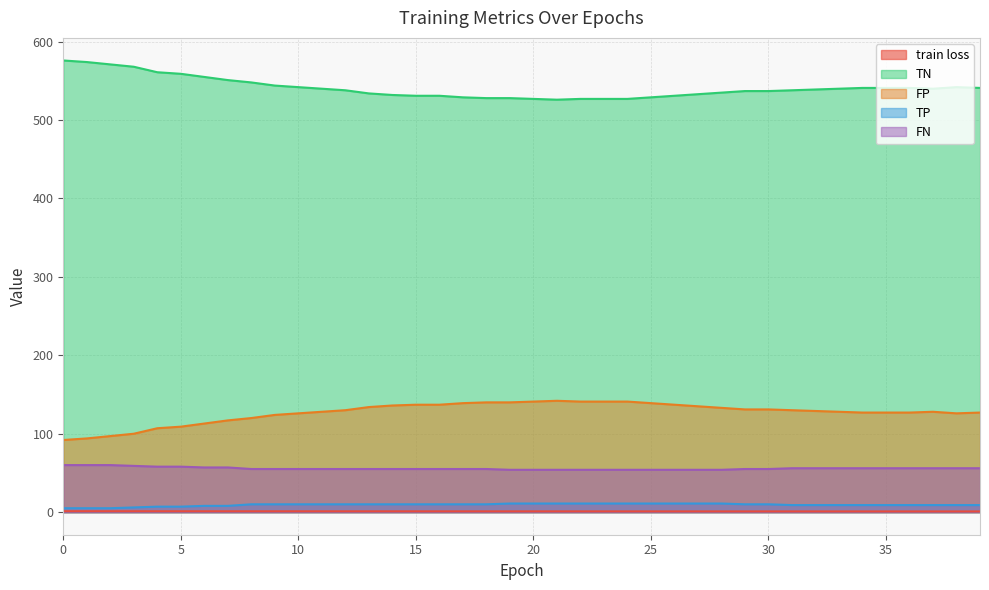

What is the average value of the FP series?

127.0